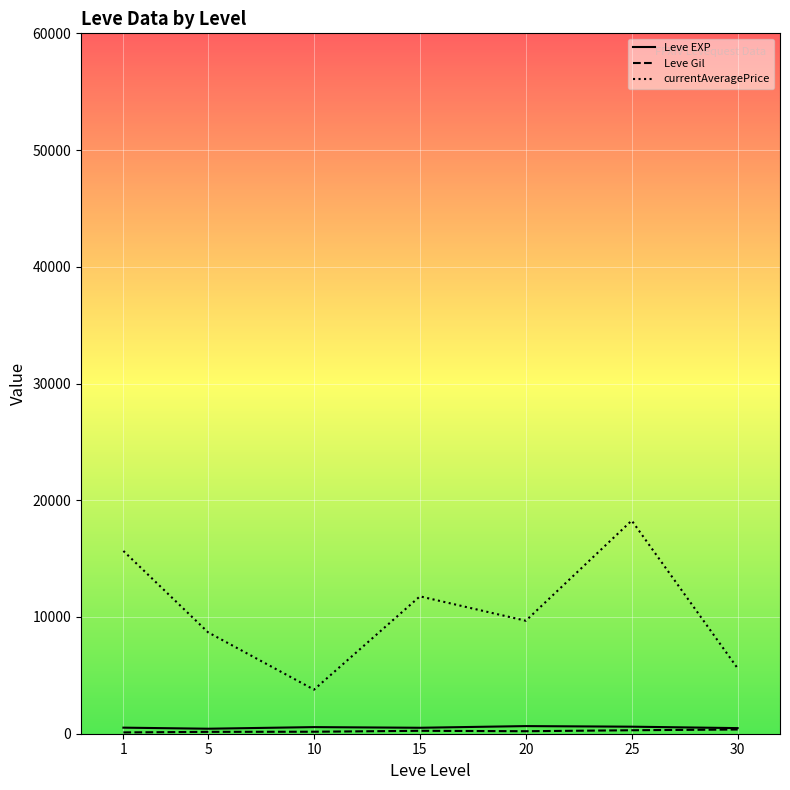

True or false: Leve EXP and currentAveragePrice cross at least once.

False